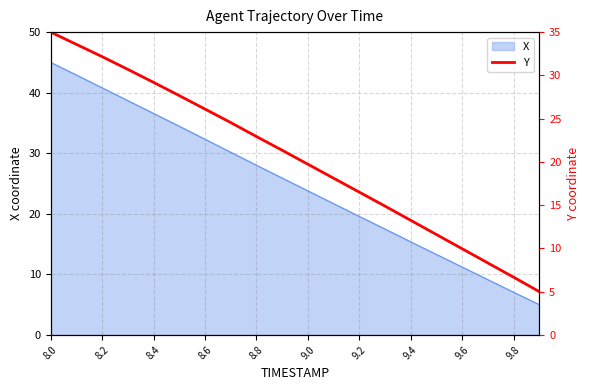

Is it true that X equals 17.4 at 8.4?

False